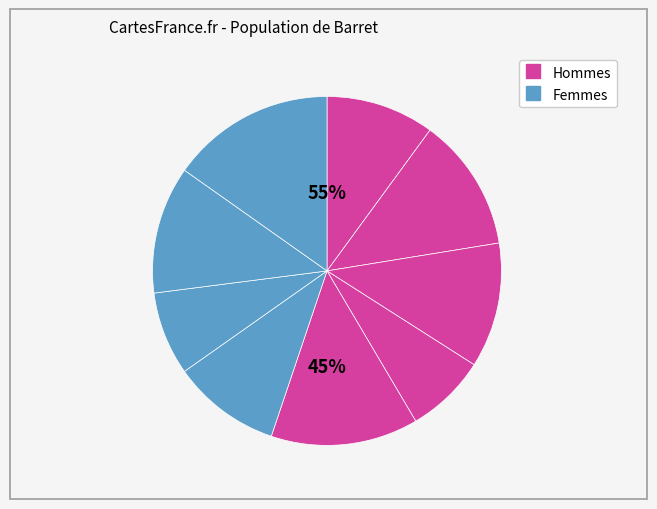

Is there any slice that represents more than half of the pie?

No